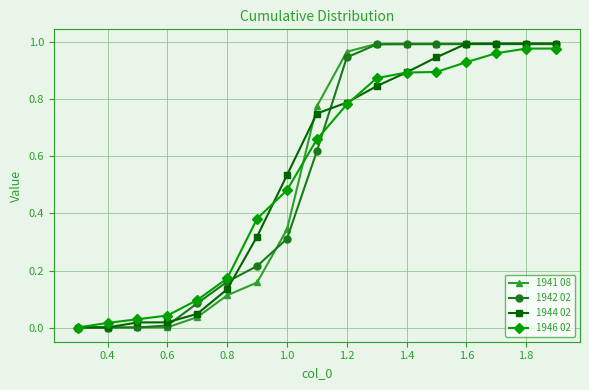

Does the chart have visible grid lines?

Yes